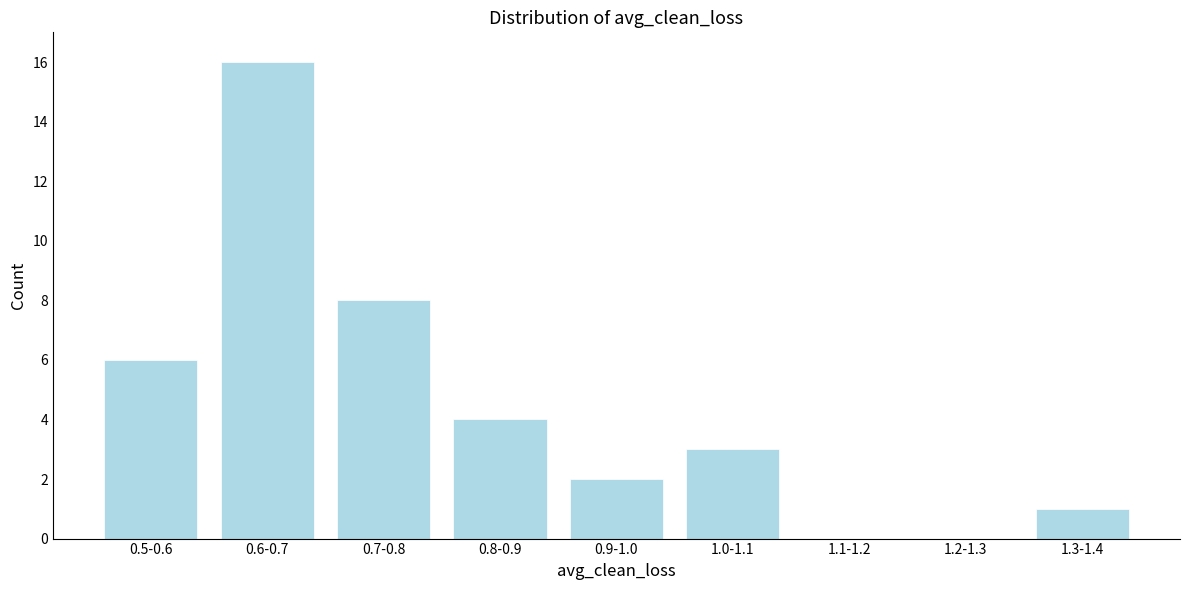

Reading left to right, transcribe all the data shown in this chart.

0.5-0.6=6	0.6-0.7=16	0.7-0.8=8	0.8-0.9=4	0.9-1.0=2	1.0-1.1=3	1.1-1.2=0	1.2-1.3=0	1.3-1.4=1